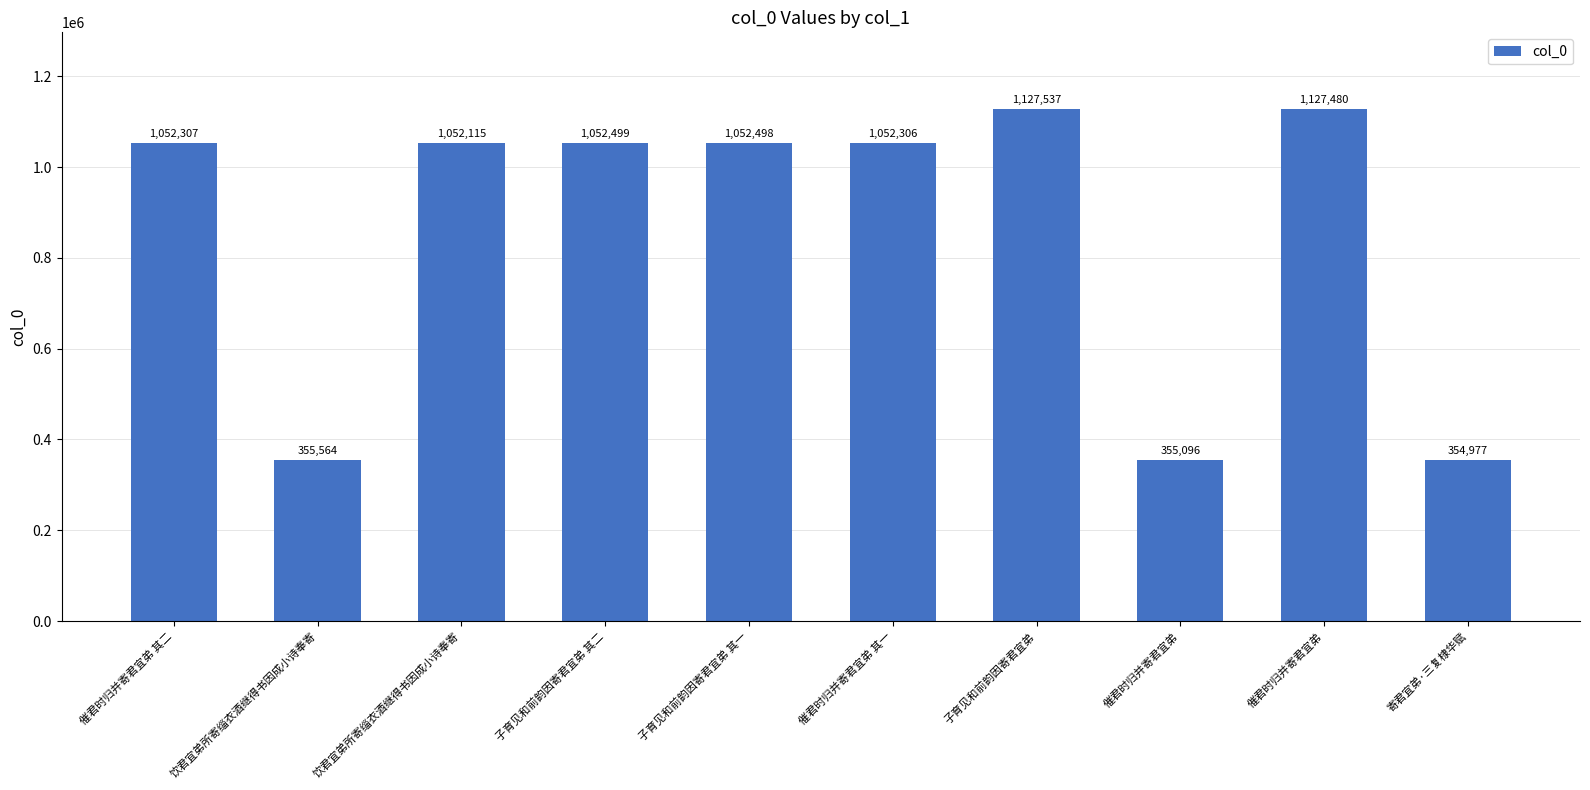

Which label corresponds to the smallest value in the chart?

寄君宜弟·三复棣华赋